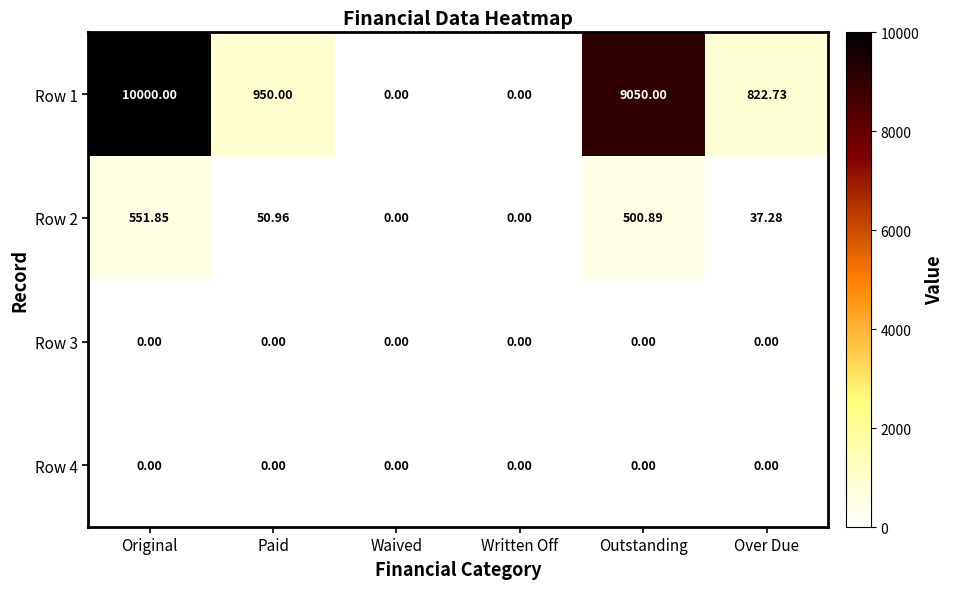

Between Paid and Over Due, which series saw the biggest shift?

Row 1